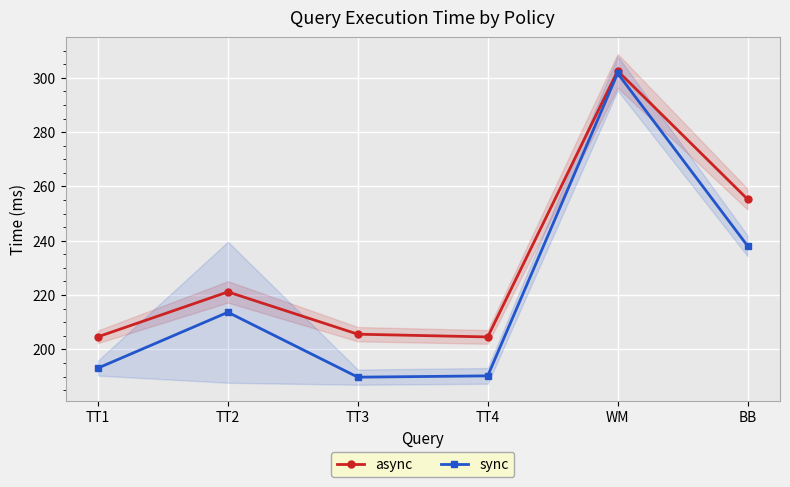

How many values in the async series exceed 221?

3